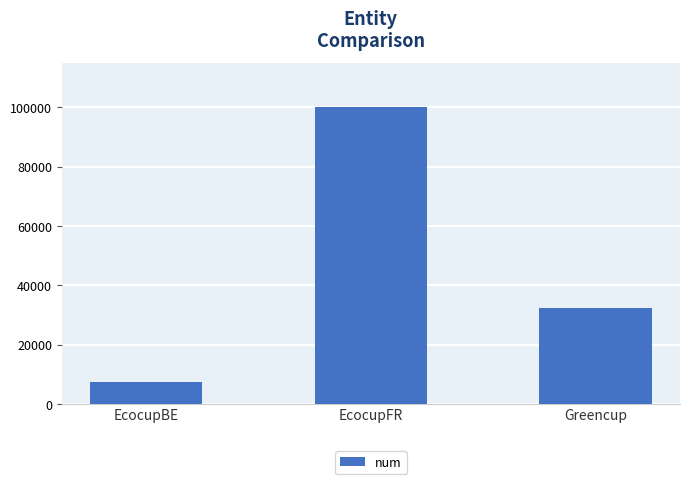

Count the number of data series in this chart.

1